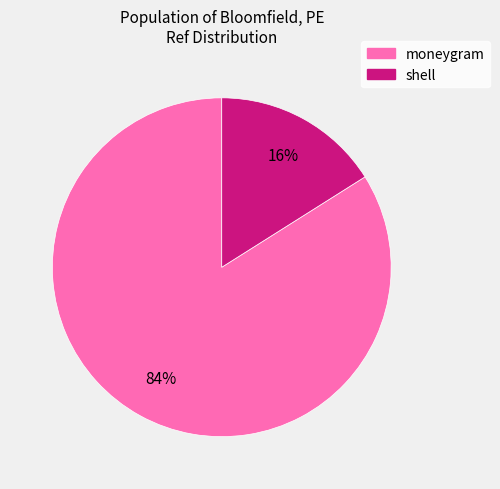

How many slices are in this pie chart?

2